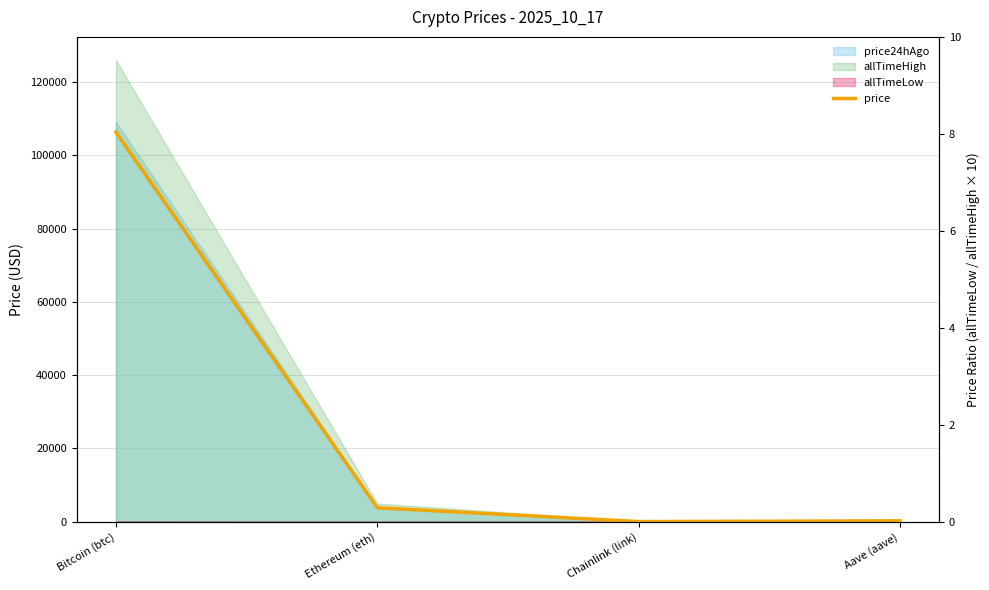

Reading left to right, what are all the values shown in this chart?

Bitcoin (btc)=106349.0	Ethereum (eth)=3786.7	Chainlink (link)=16.5	Aave (aave)=202.6